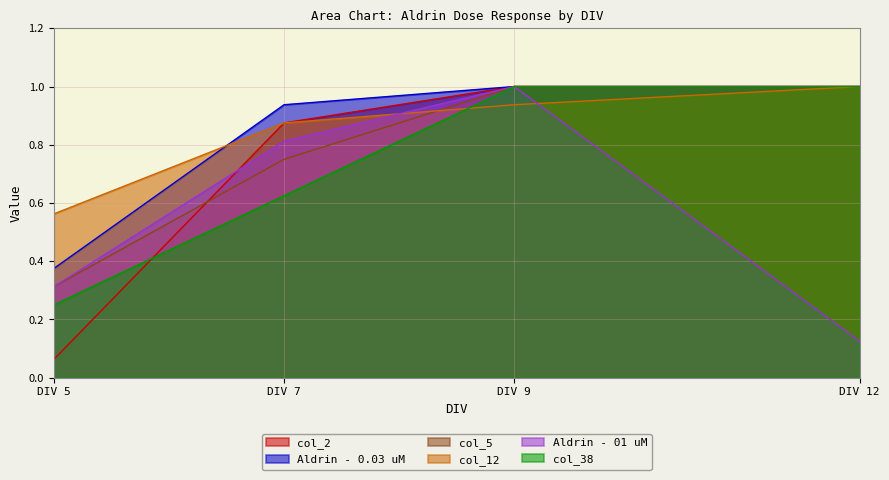

What is the value of the col_2 point at the 2nd from the left?

0.9